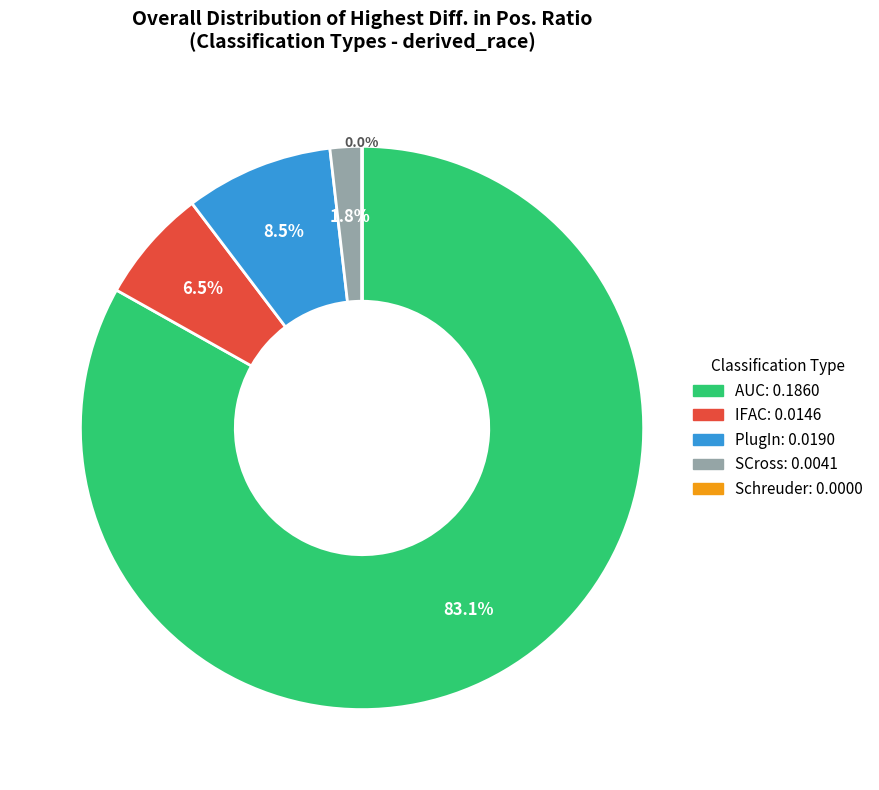

To the nearest percent, what is the average slice percentage?

20%